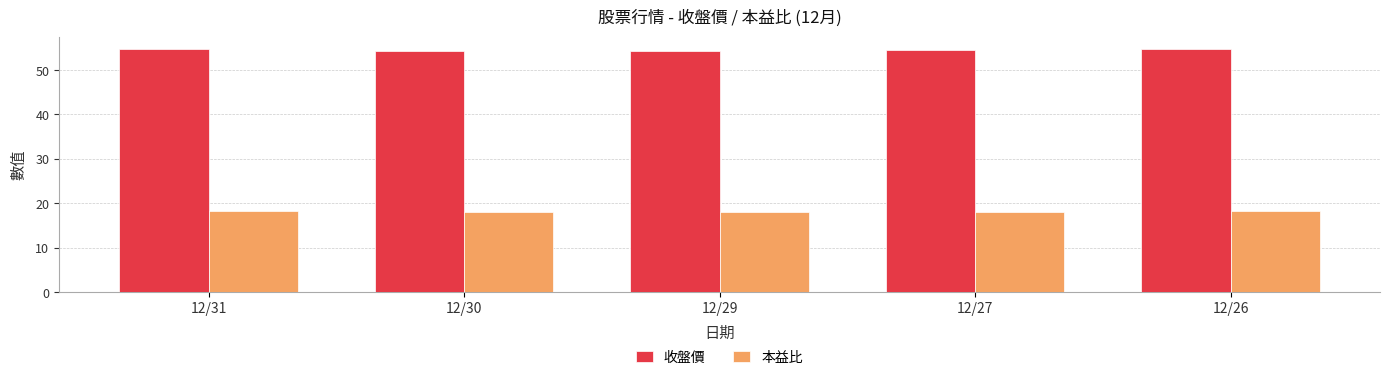

What is the lowest value of the 本益比 series?

18.0